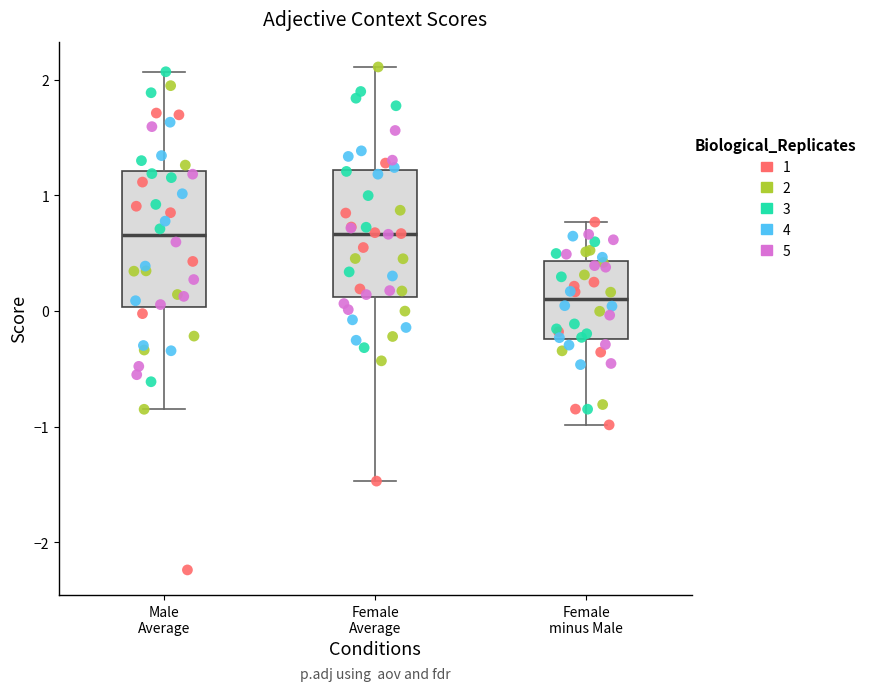

Where does the median line of the box for Male Average sit on the y-axis? The values are not printed on the chart, so give them approximately, as read against the axis.

0.7